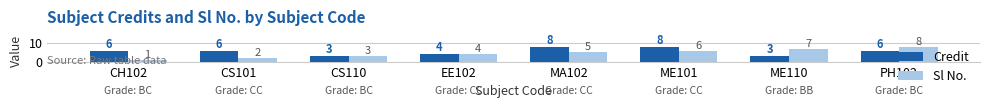

How many data points does each series have?

8